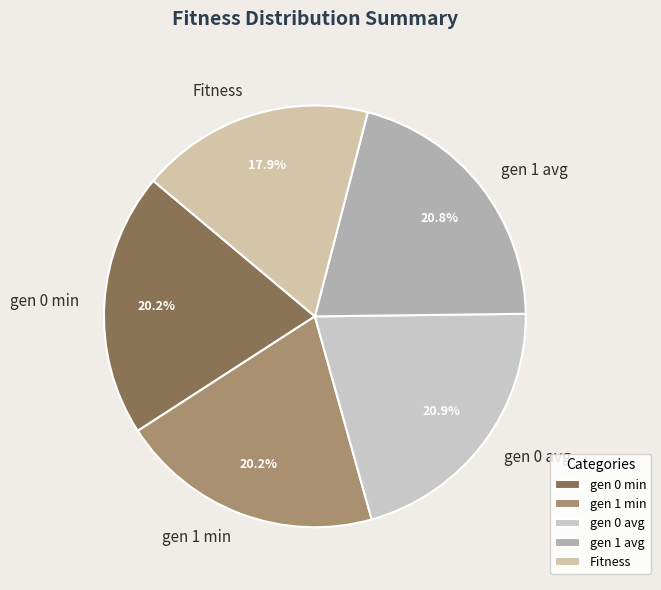

To the nearest percent, what is the difference between the largest and smallest slice percentages?

3%